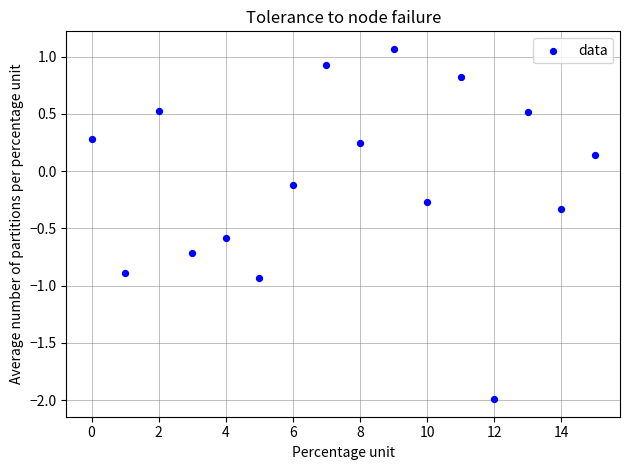

What is the range of Y values (max minus min)?

3.1